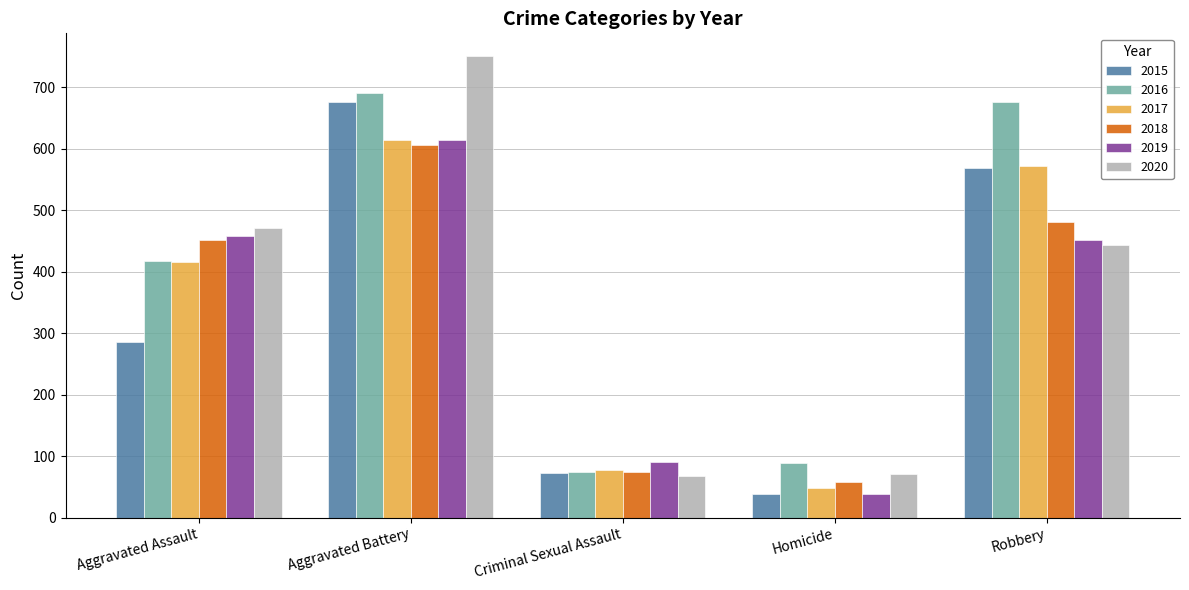

The 2017 series shows 187 at Robbery. True or false?

False